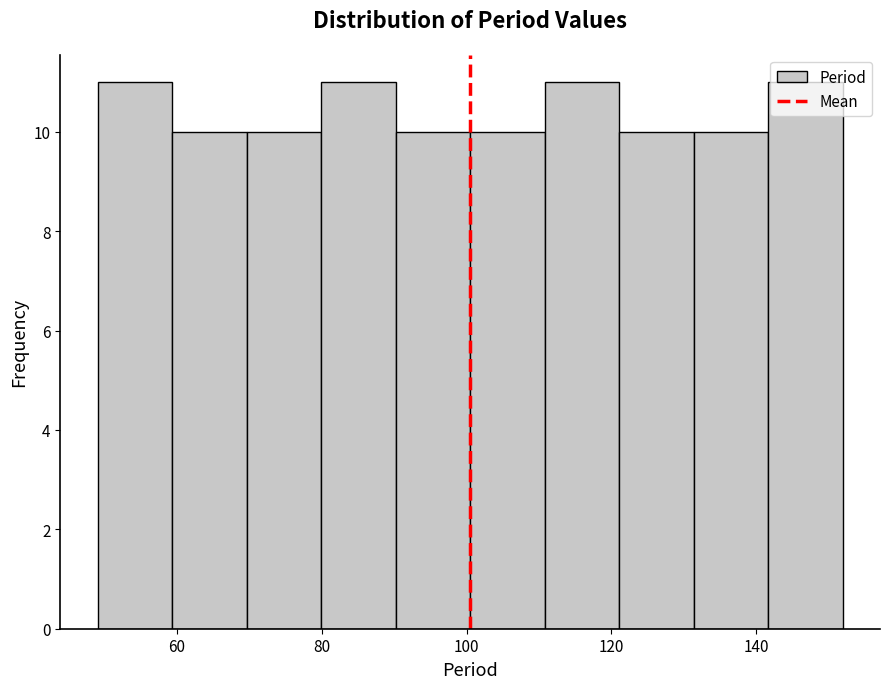

What is the height of the bar covering 100 to 110 on the x-axis? Neither the bar edges nor the heights are printed on the chart, so give them approximately, as read against the axes.

10